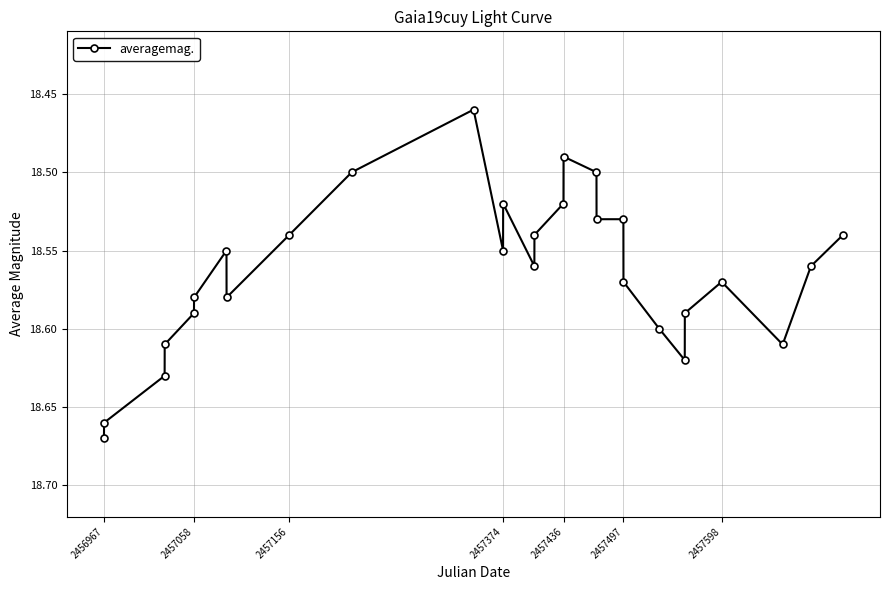

Count the number of categories in the chart.

28